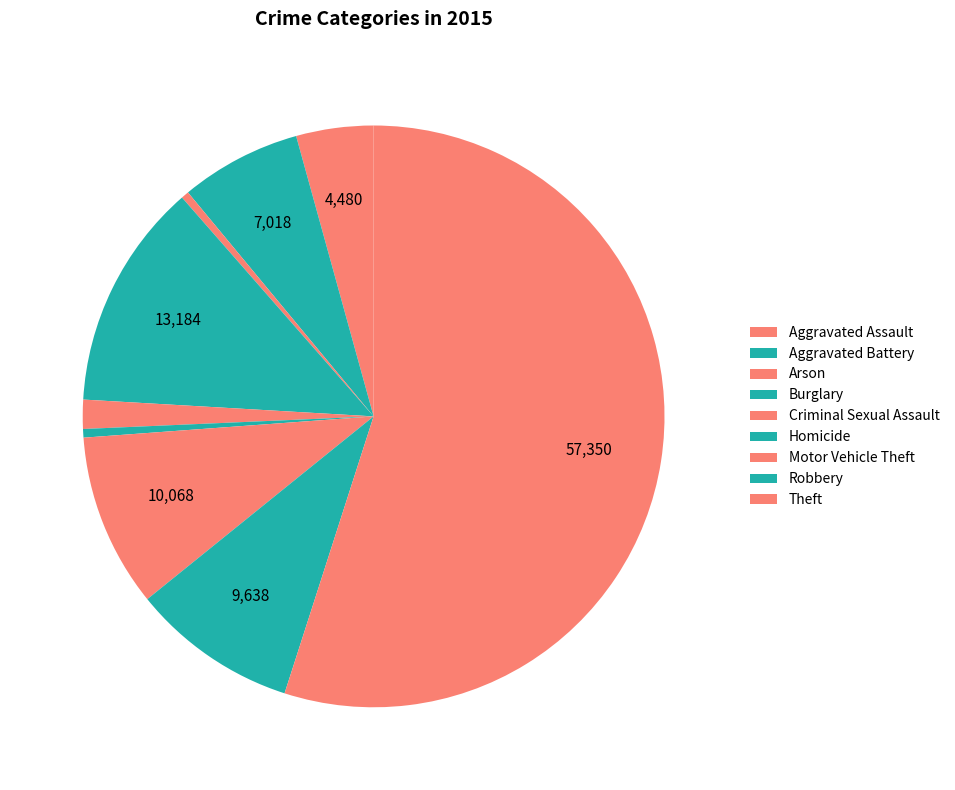

Between Arson and Motor Vehicle Theft, which is larger?

Motor Vehicle Theft